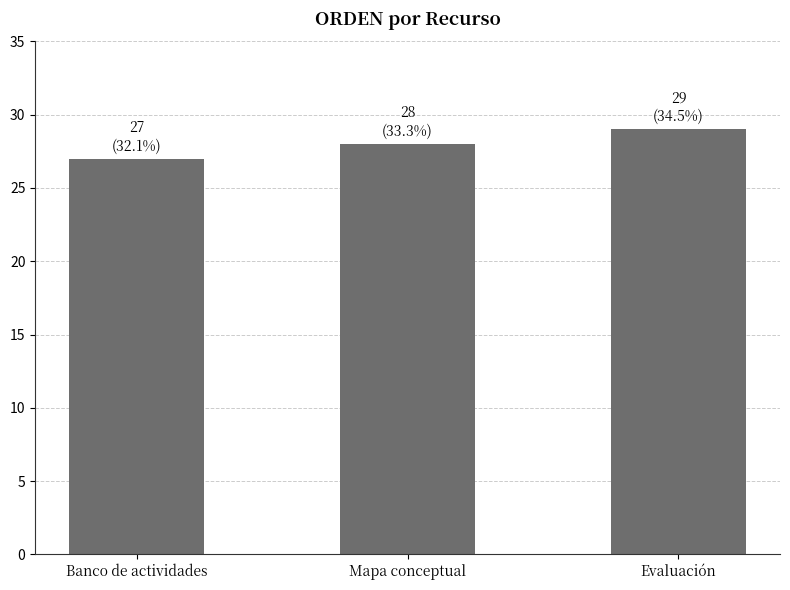

What is the label of the 2nd bar from the right?

Mapa conceptual